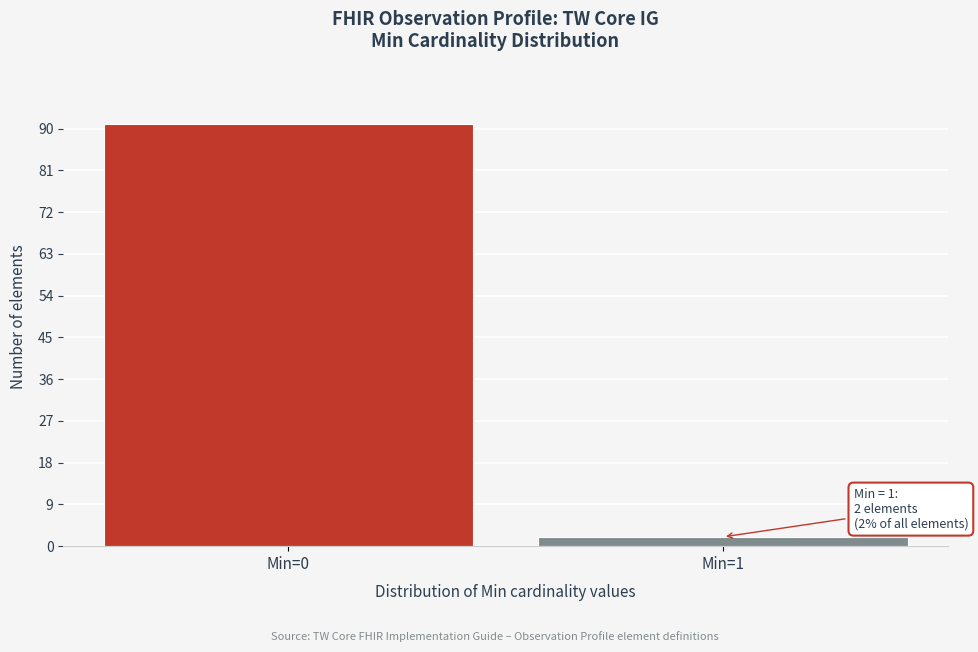

Reading right to left, extract all data points from this chart.

Min=1=2	Min=0=91